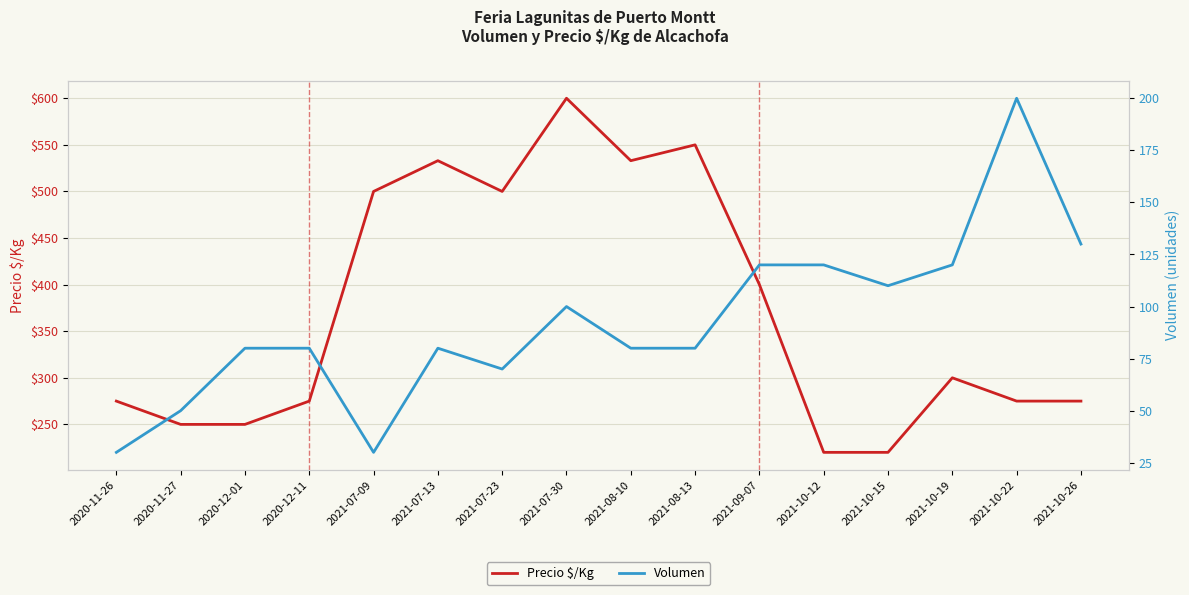

Reading left to right, transcribe all the data shown in this chart.

Precio $/Kg: 275	250	250	275	500	533	500	600	533	550	400	220	220	300	275	275
Volumen: 30	50	80	80	30	80	70	100	80	80	120	120	110	120	200	130